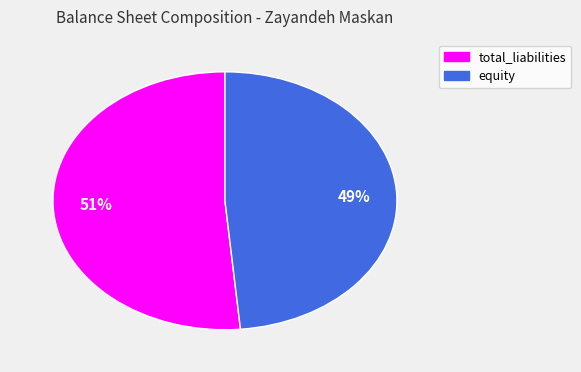

To the nearest percent, what portion does equity represent?

49%